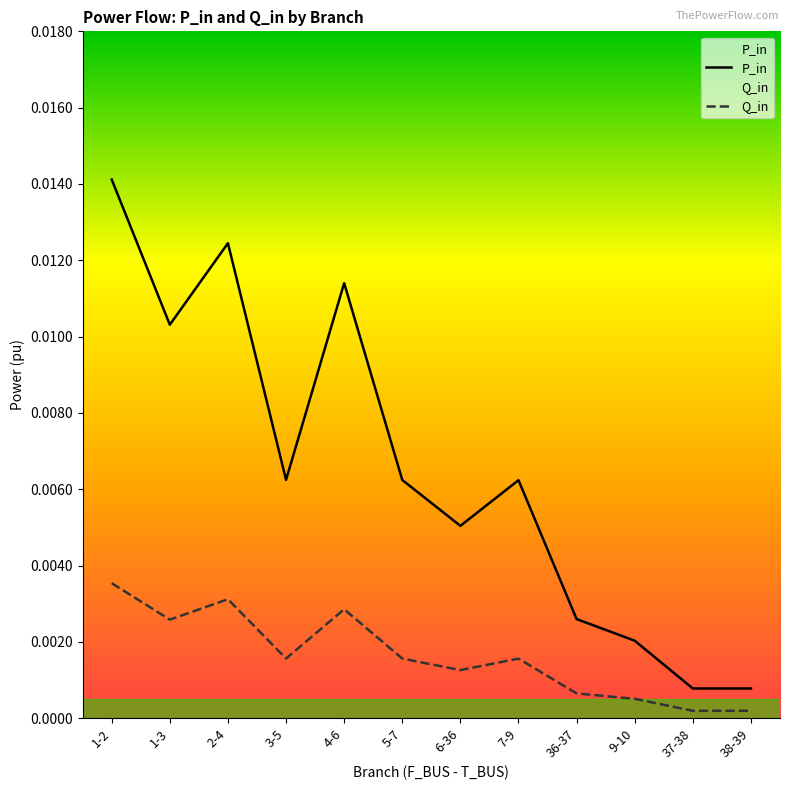

Is this an area chart (filled region under the line)?

No